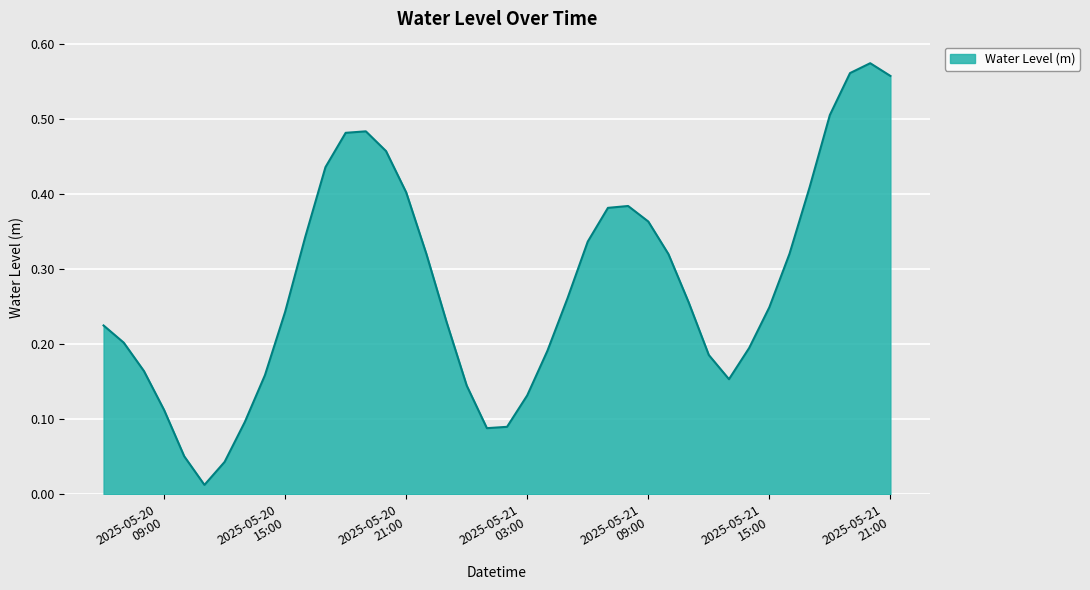

Is this an area chart (filled region under the line)?

Yes